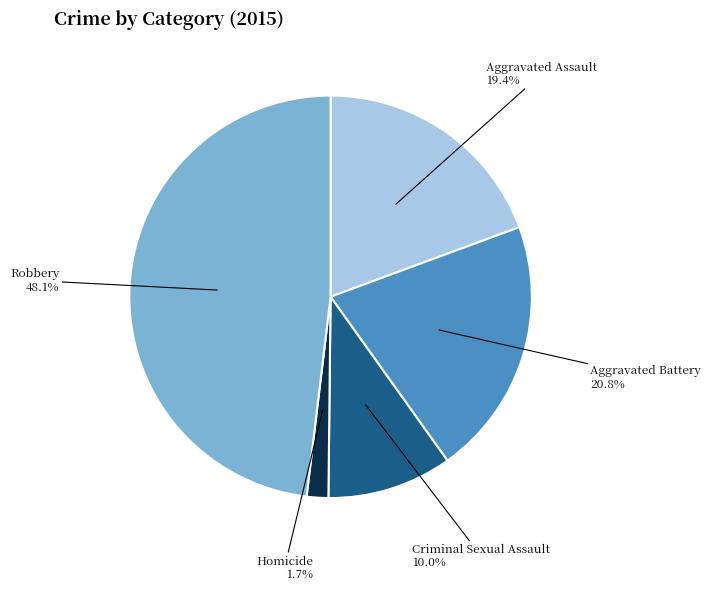

Between Robbery and Criminal Sexual Assault, which is larger?

Robbery